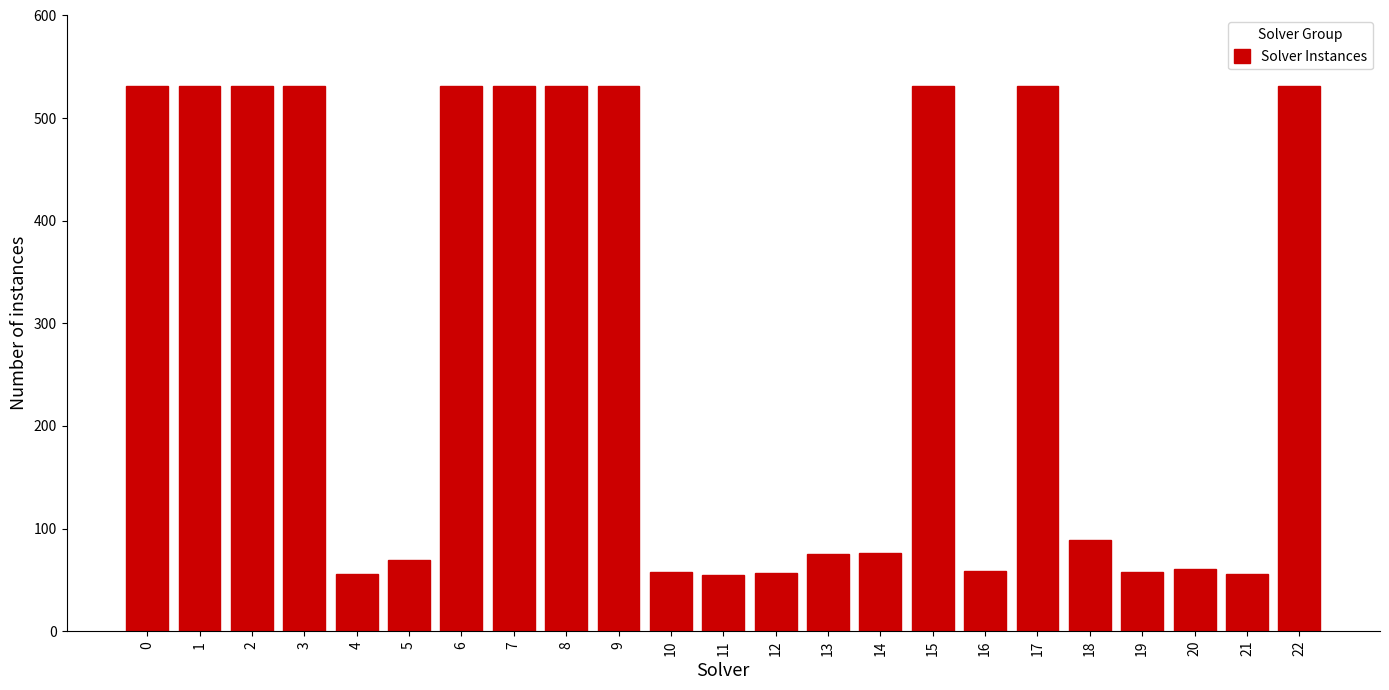

The chart shows a value of 58 at 19. True or false?

True